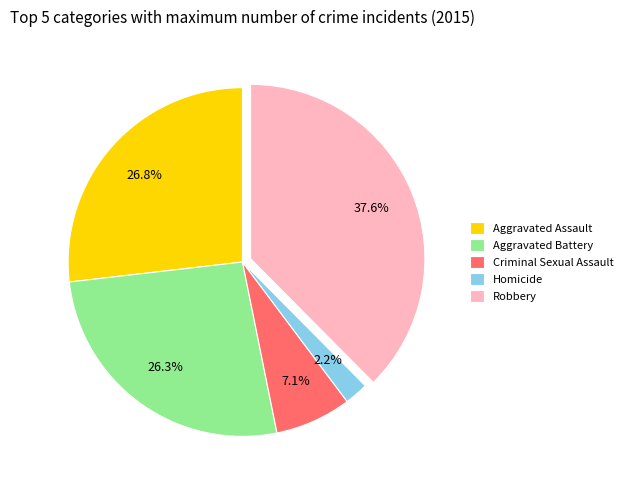

To the nearest percent, what portion does Aggravated Assault represent?

27%